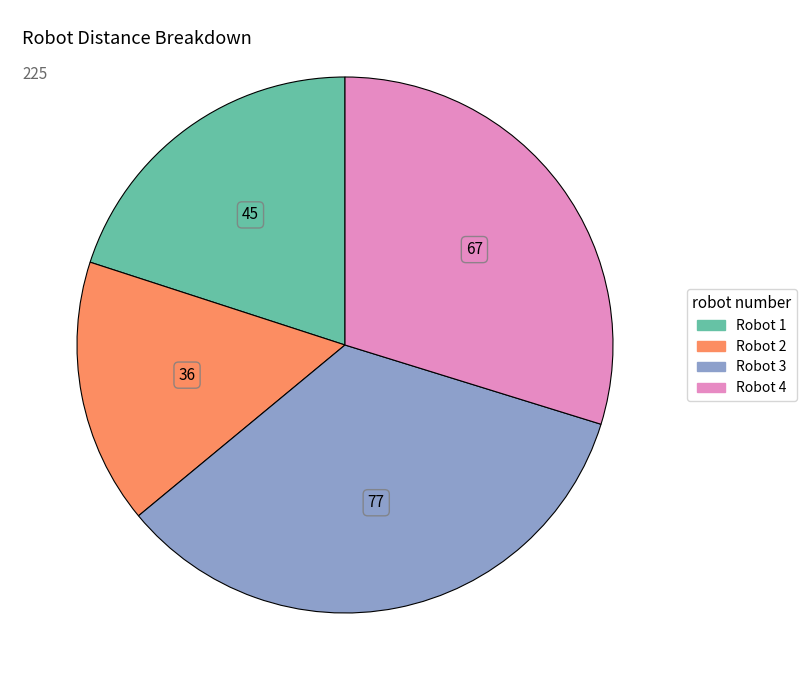

Is there any slice that represents more than half of the pie?

No